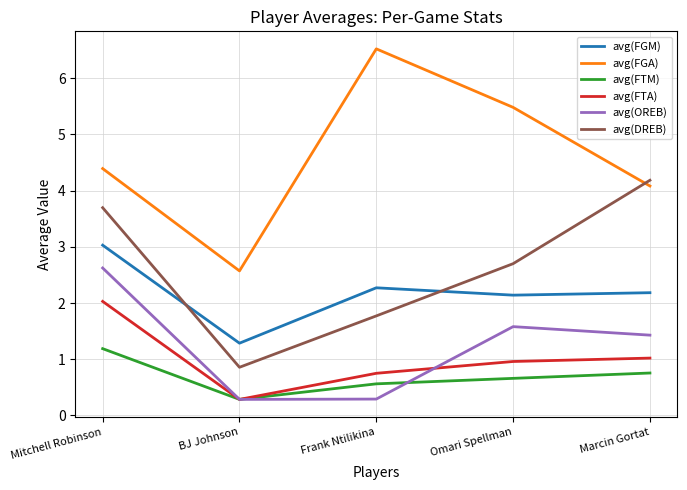

What position from the left is Mitchell Robinson?

1